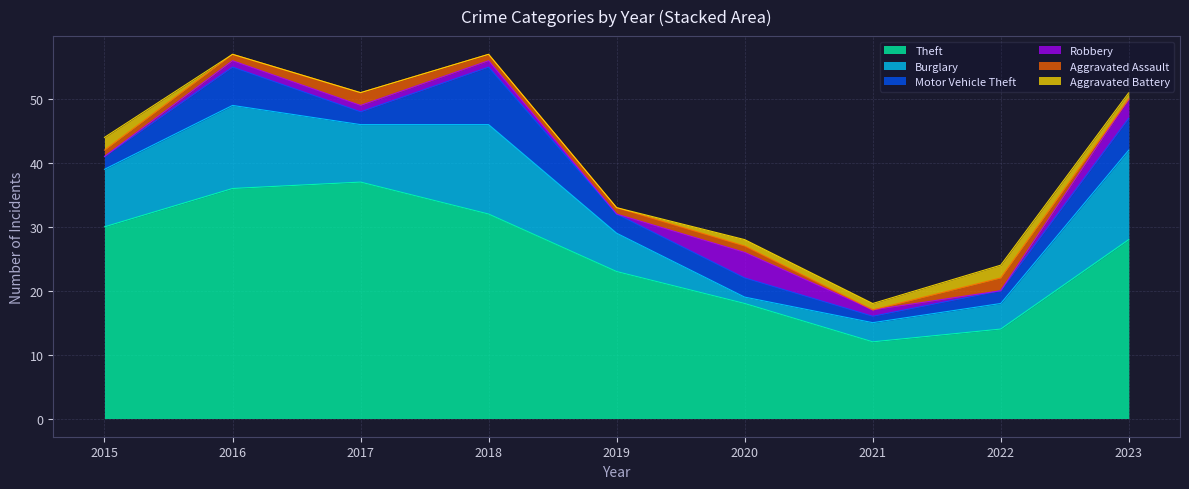

What is the spread (max minus min) of values at 2017?

37